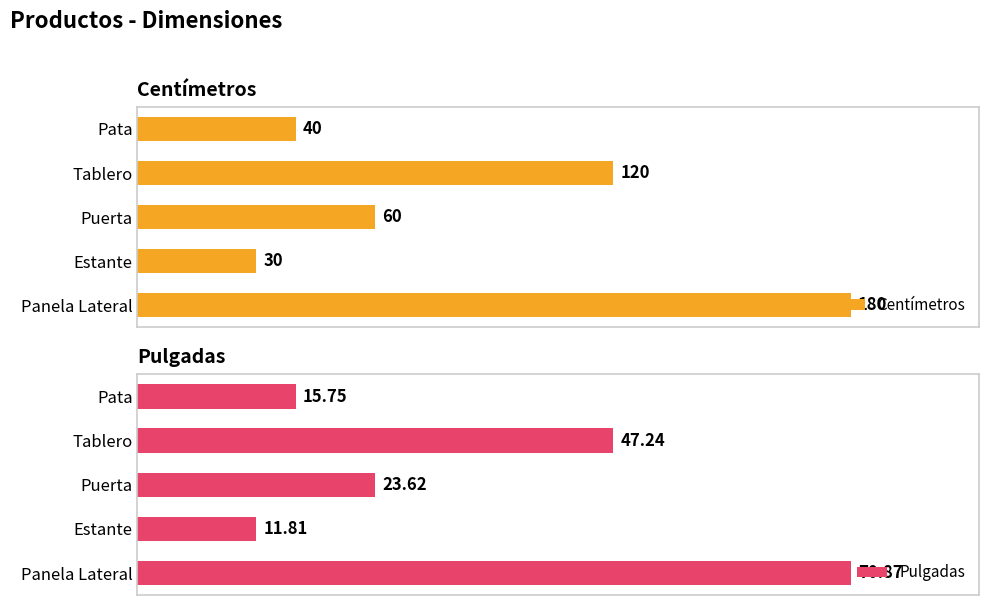

Rank the categories by Centímetros value from lowest to highest.

Estante, Pata, Puerta, Tablero, Panela Lateral